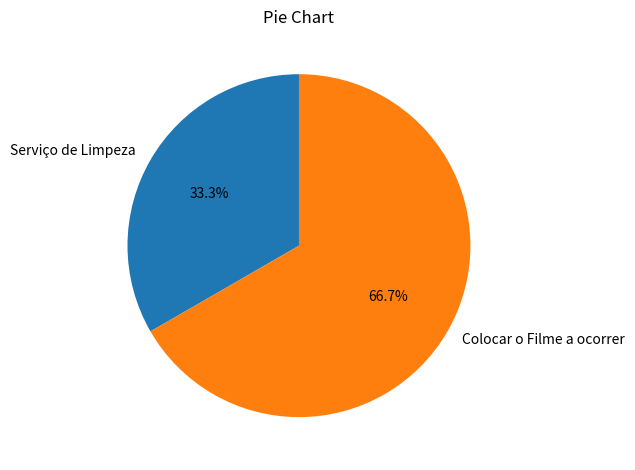

What percentage is the Colocar o Filme a ocorrer slice, to the nearest percent?

67%